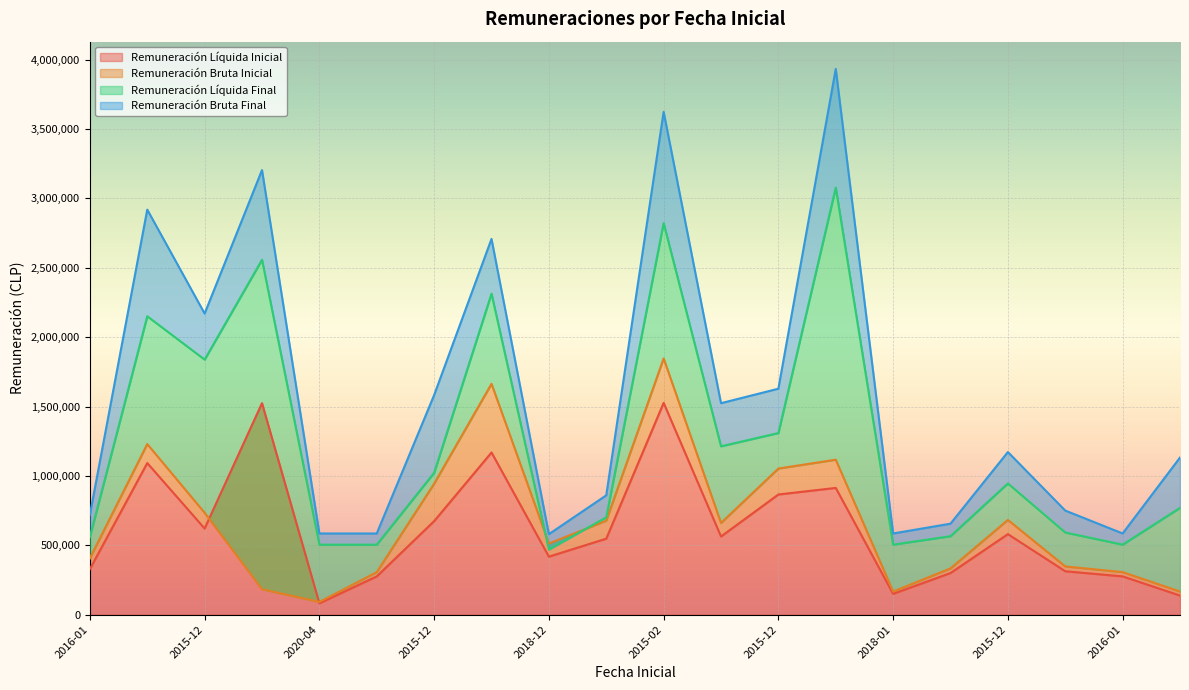

How many values in the Remuneración Líquida Inicial series are below 563307?

10